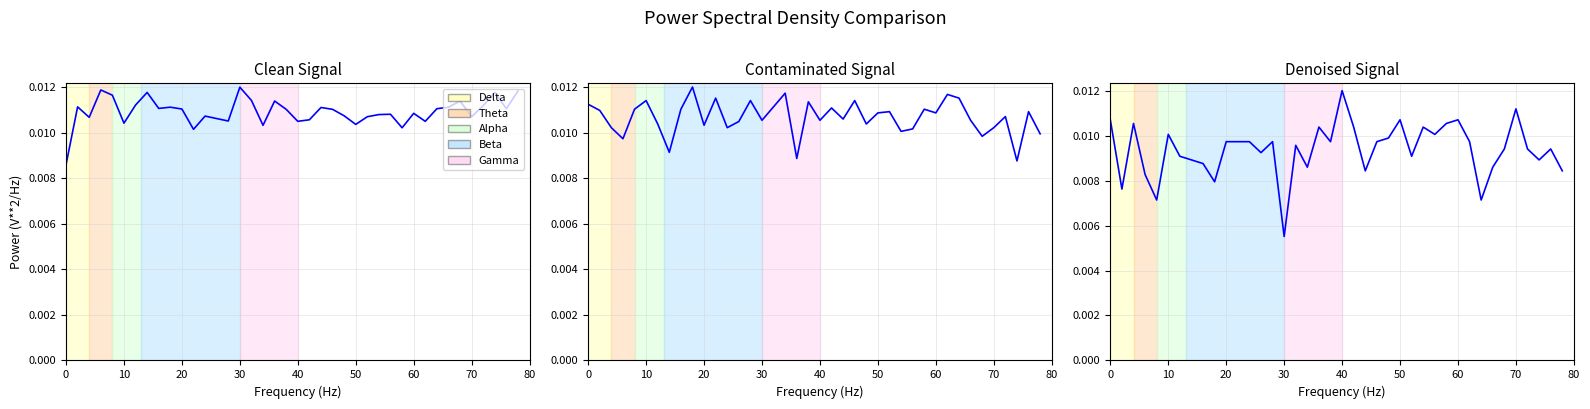

Rank the series by their maximum value, from highest to lowest.

Clean Signal, Contaminated Signal, Denoised Signal